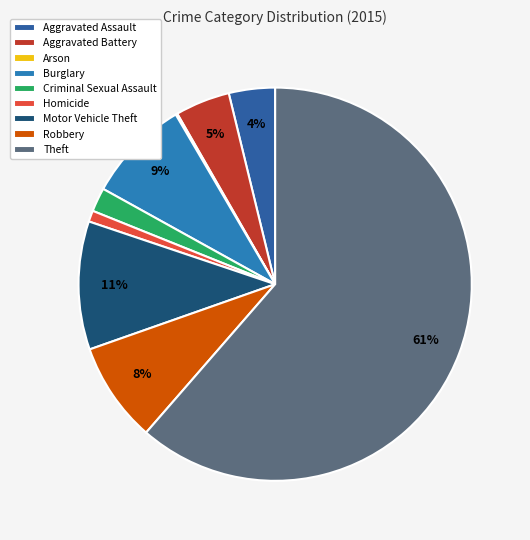

Is there a majority slice in this chart?

Yes